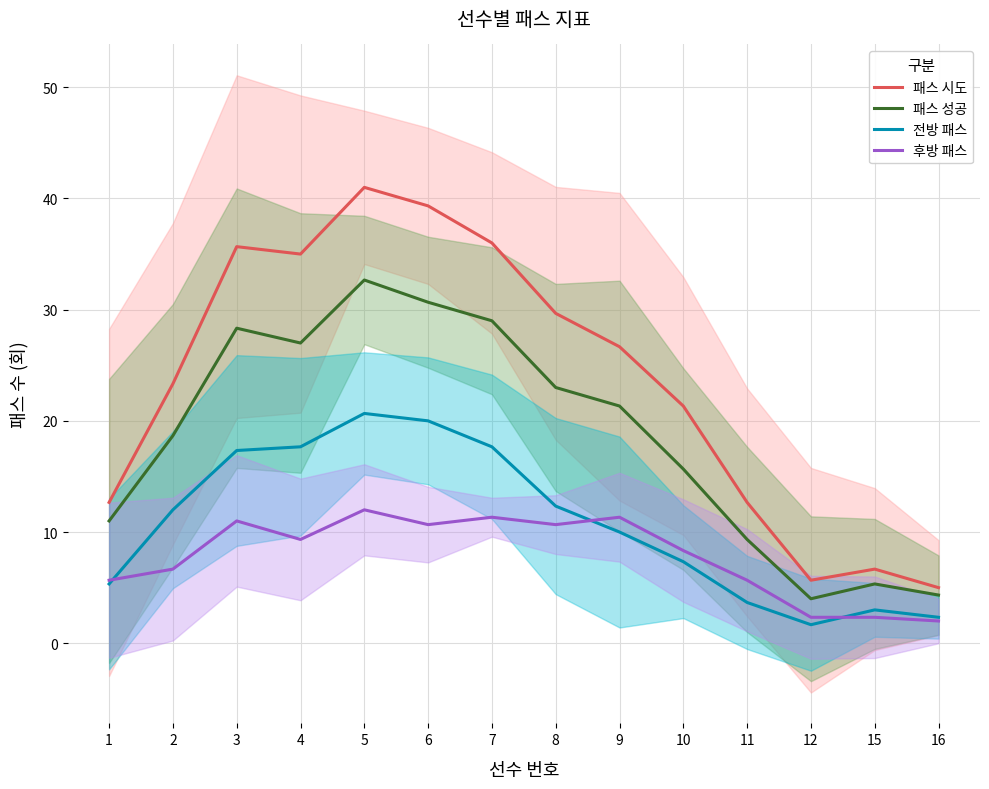

What is the greatest value displayed?

41.0